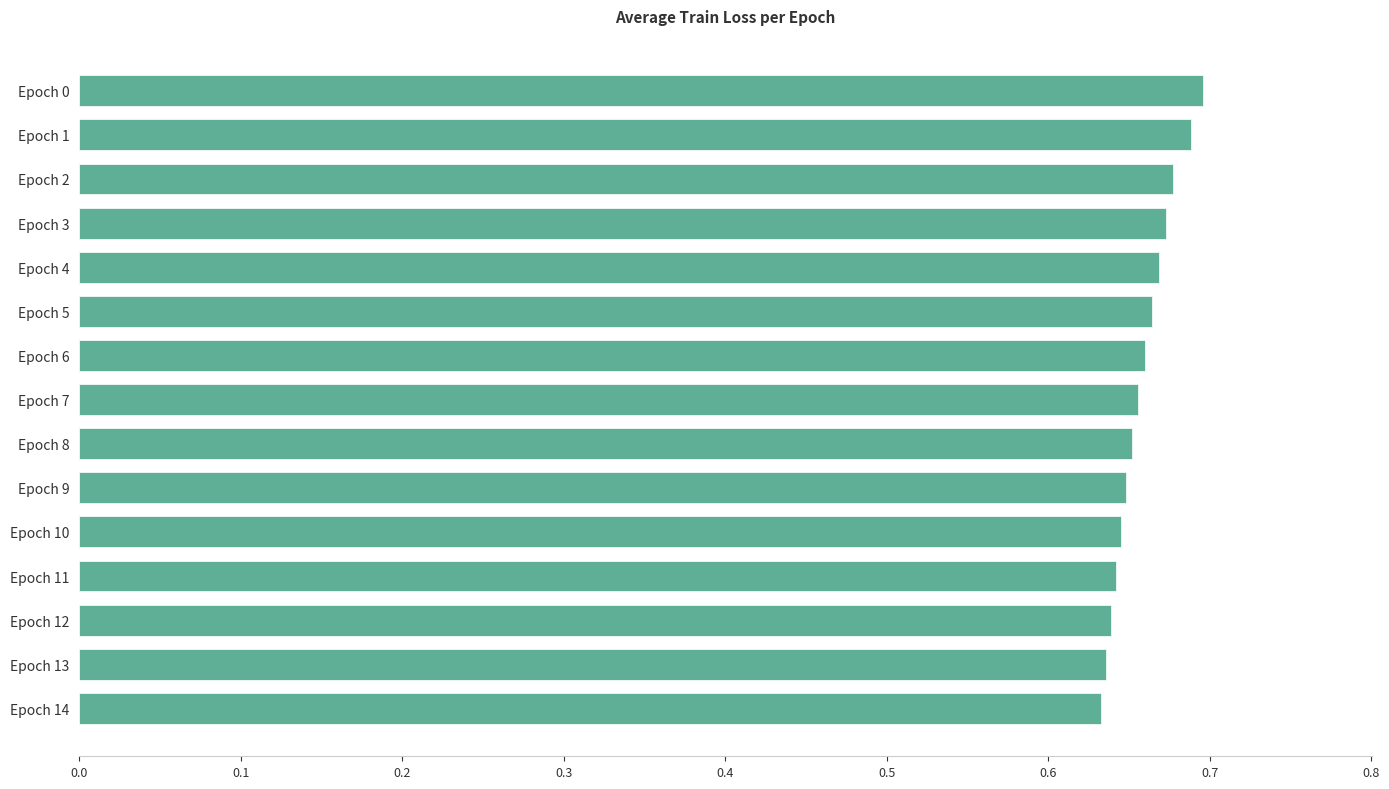

Count the values in the range 0 to 1.

15